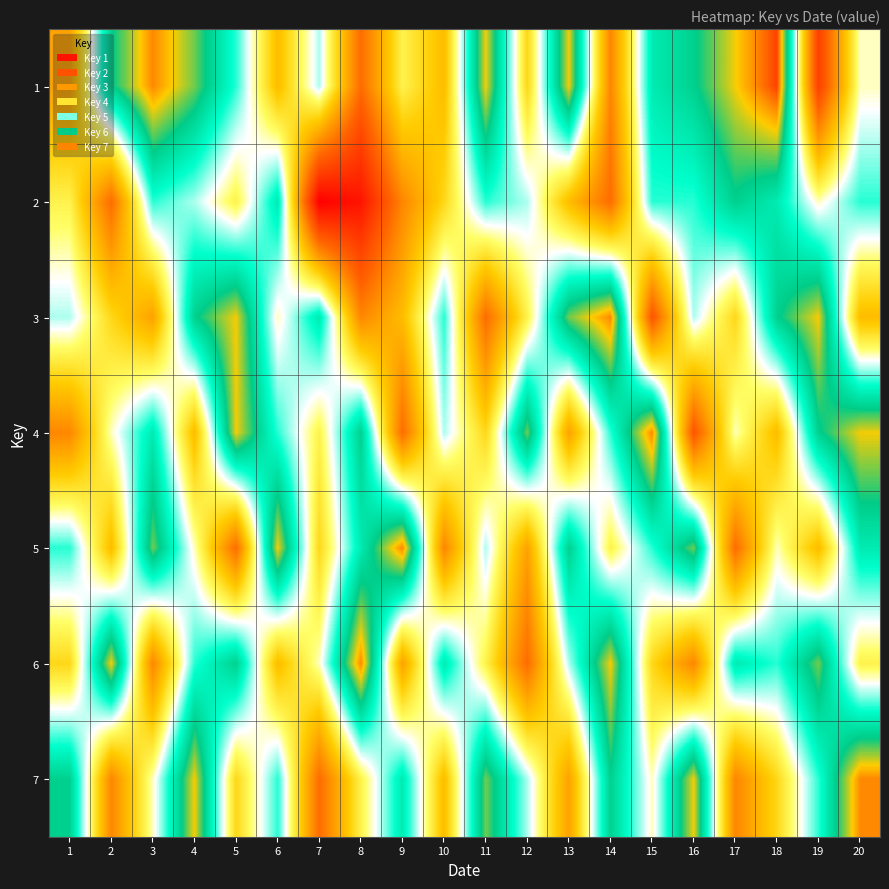

At which category does the chart reach its peak across all series?

18